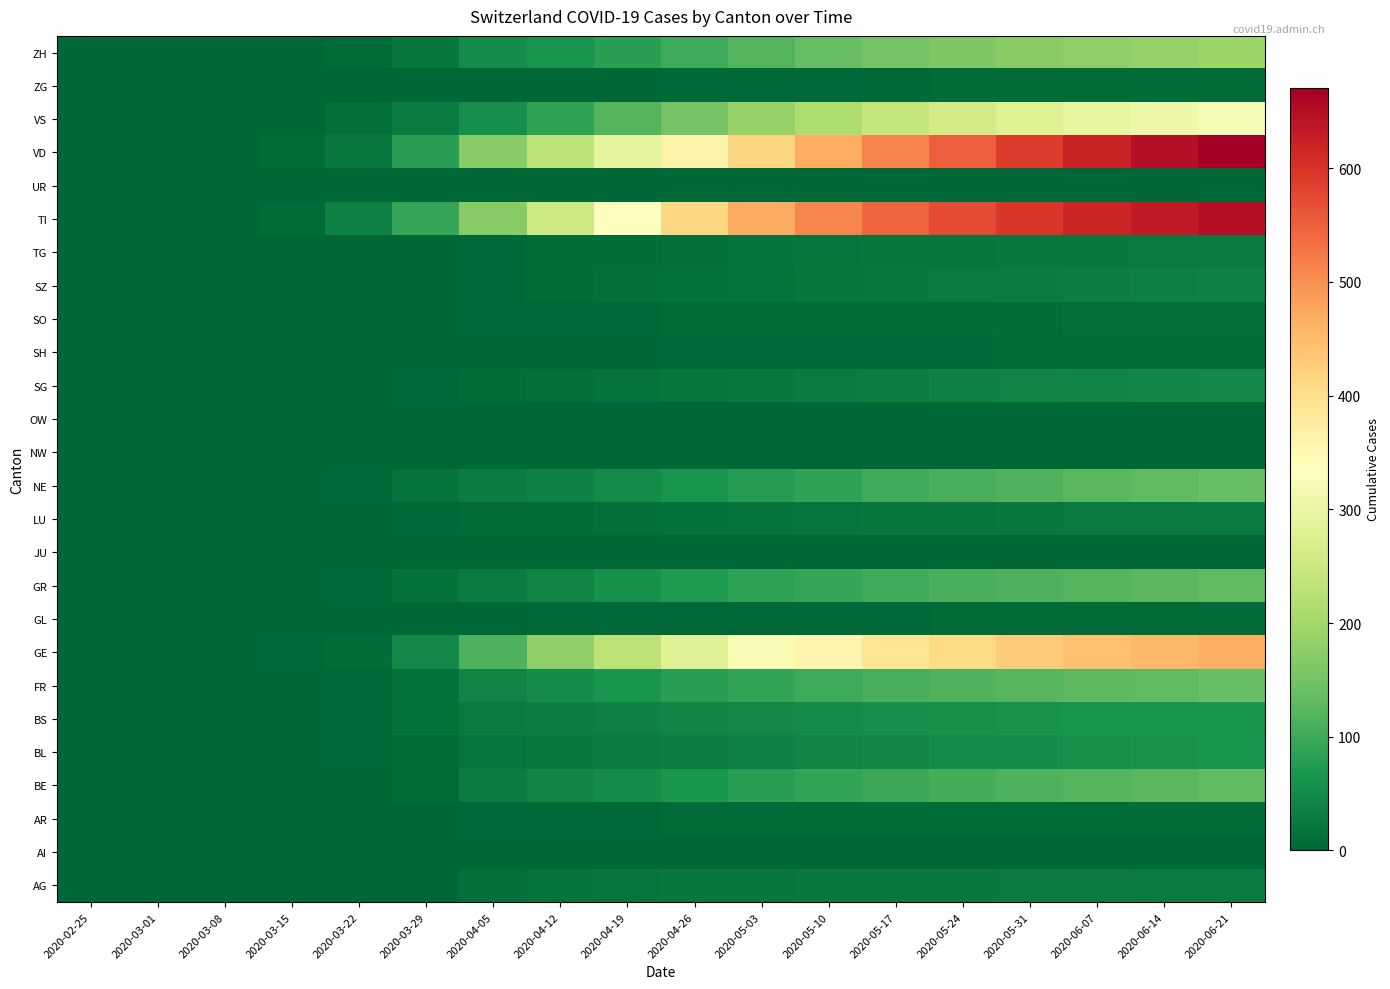

Rank the series by their maximum value, from lowest to highest.

AI, JU, OW, NW, UR, GL, SH, ZG, AR, SO, TG, LU, AG, SZ, SG, BL, BS, BE, GR, FR, NE, ZH, VS, GE, TI, VD